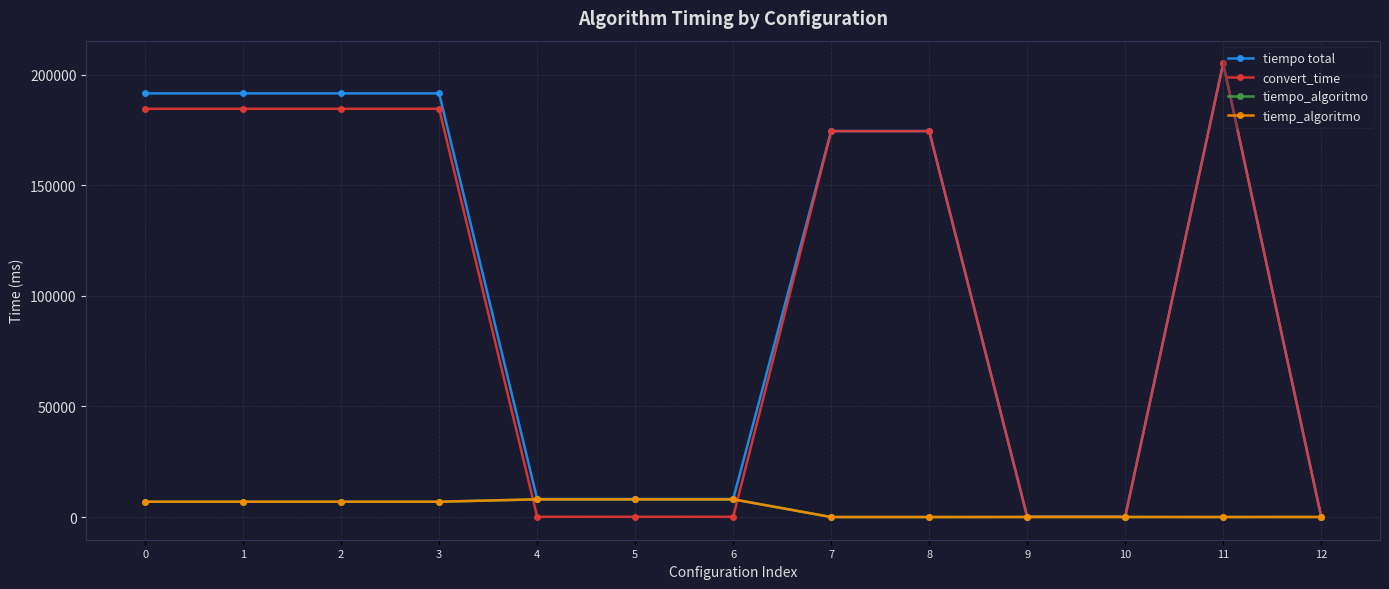

Reading left to right, list all the values displayed in this chart.

tiempo total: 191519	191519	191519	191519	8171	8171	8171	174496	174496	192	192	205095	198
convert_time: 184556	184556	184556	184556	129	129	129	174457	174457	141	141	205044	141
tiempo_algoritmo: 6945	6945	6945	6945	8027	8027	8027	24	24	37	37	29	42
tiemp_algoritmo: 6945	6945	6945	6945	8027	8027	8027	24	24	37	37	29	42